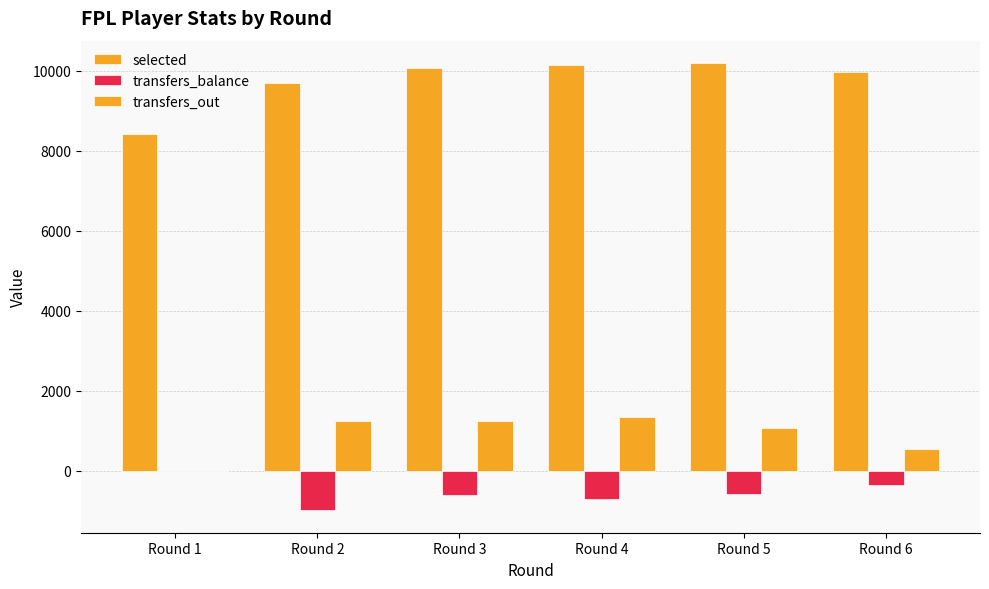

How many series are shown in this chart?

3